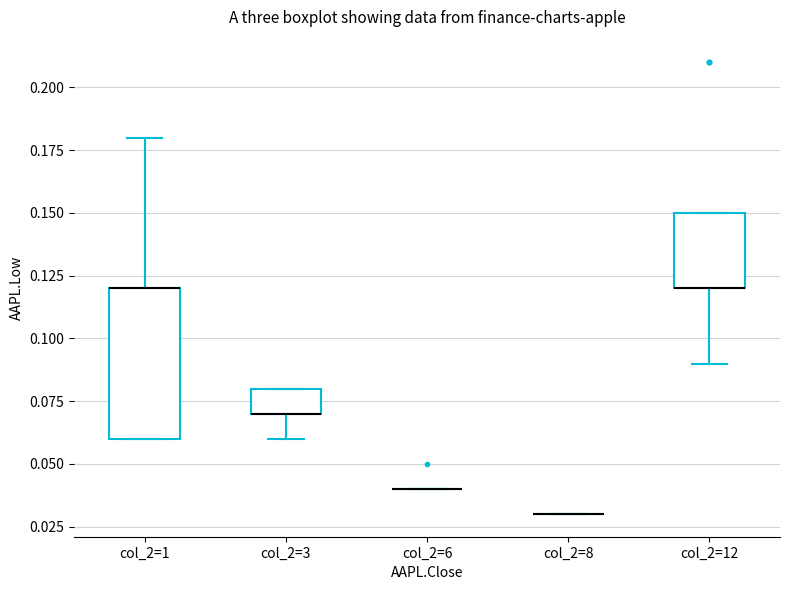

Which box is the tallest, from its lower edge to its upper edge?

col_2=1